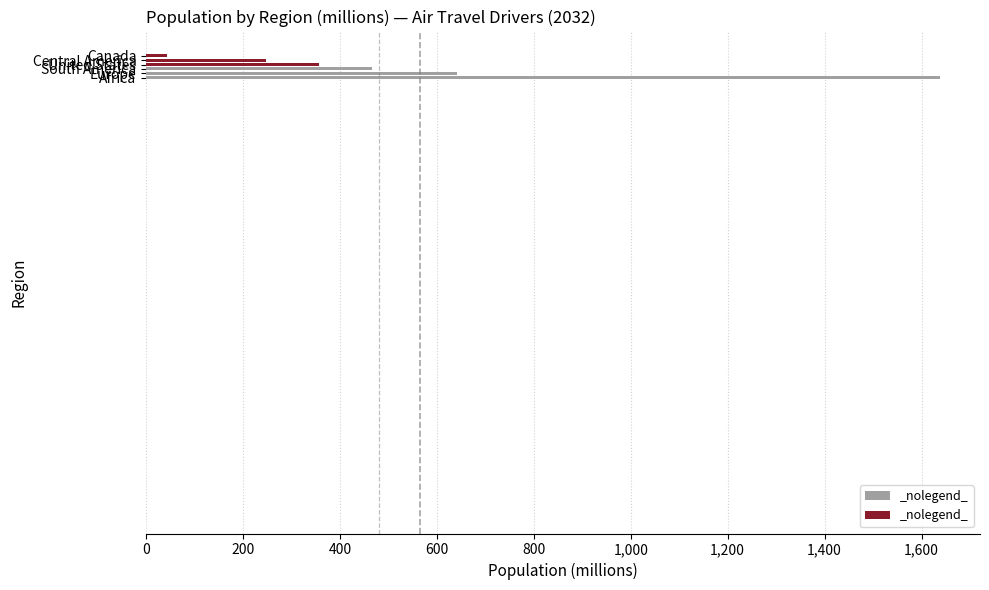

What is the difference between the maximum and second lowest values?

1390.7